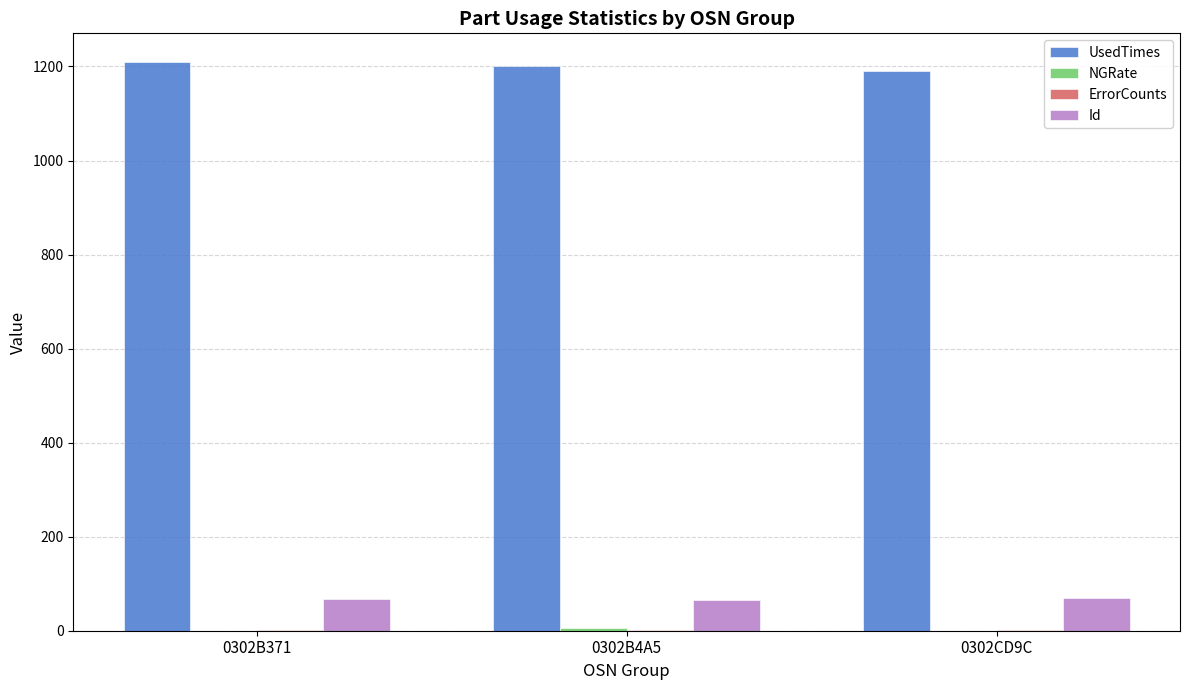

What is the maximum value for Id?

70